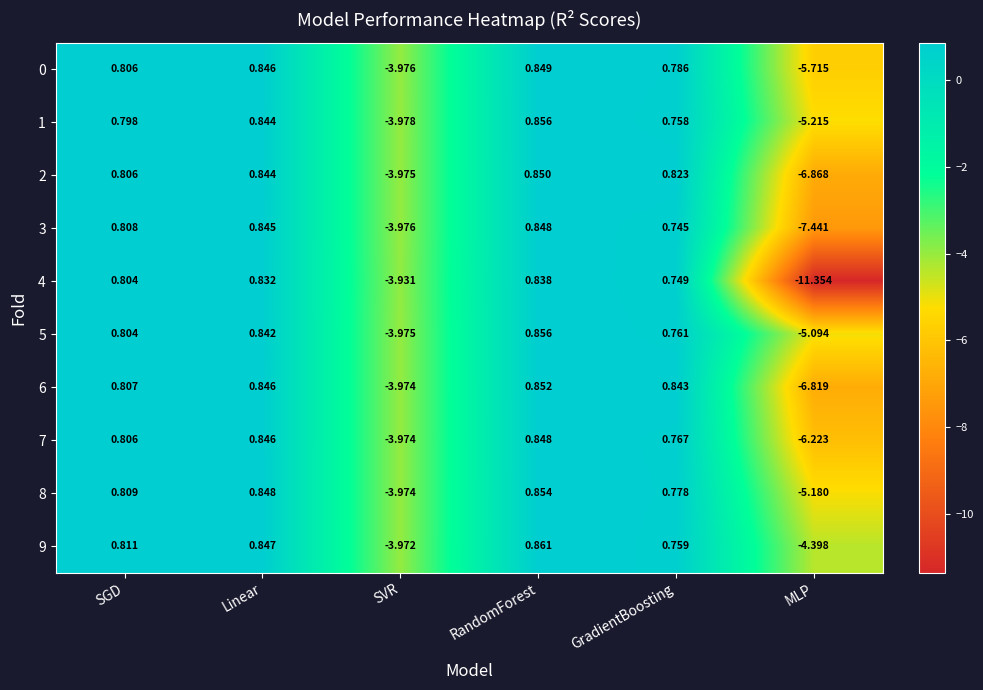

How many values in 1 are above zero?

4